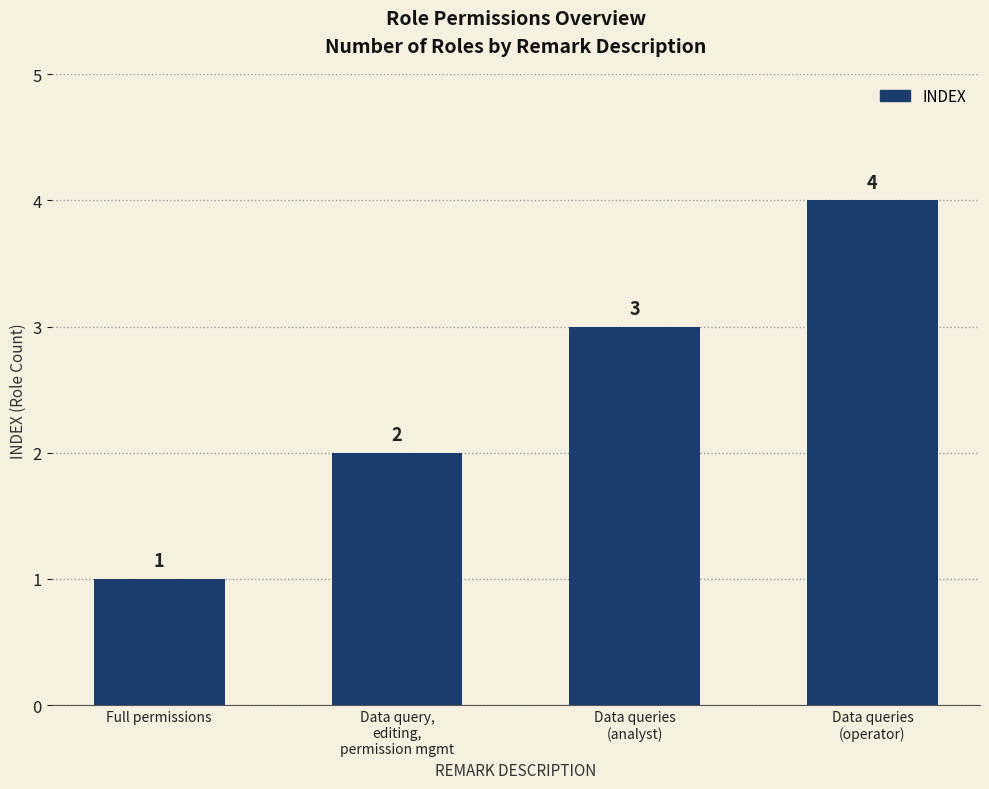

What is the value of the 4th bar from the left?

4